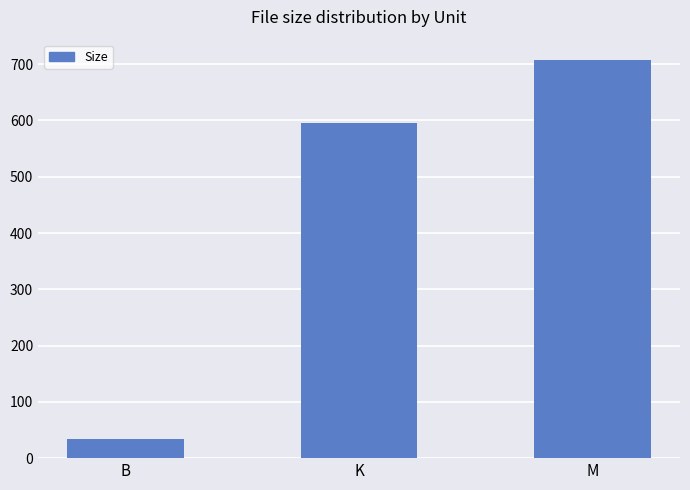

Are the bars horizontal?

No